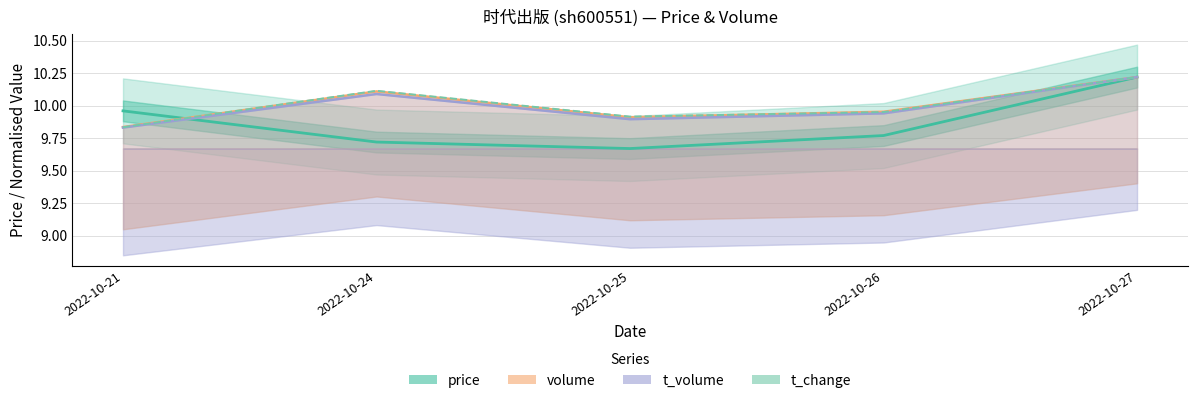

What is the difference between the maximum and minimum values in the volume series?

0.4